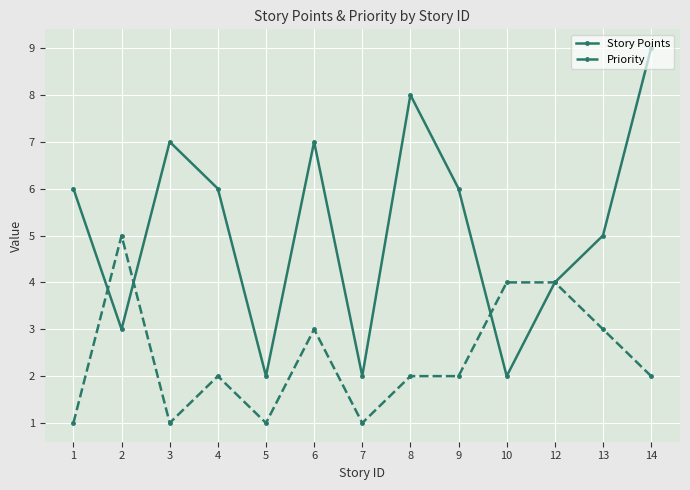

What is the value of the Story Points point at the 10th from the left?

2